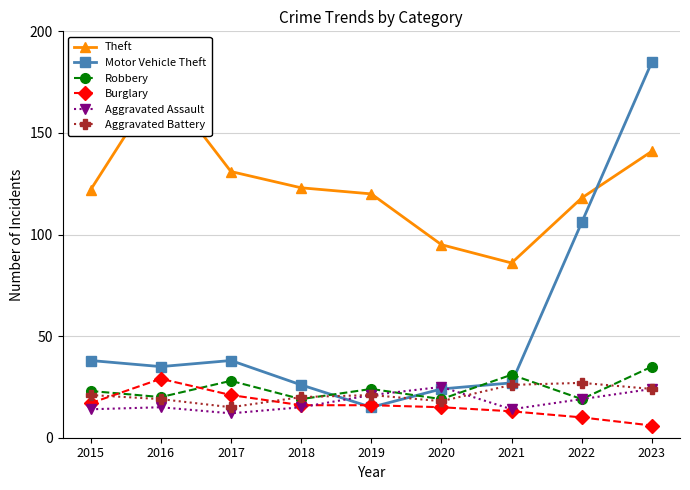

What is the approximate value of Theft at 2020?

95